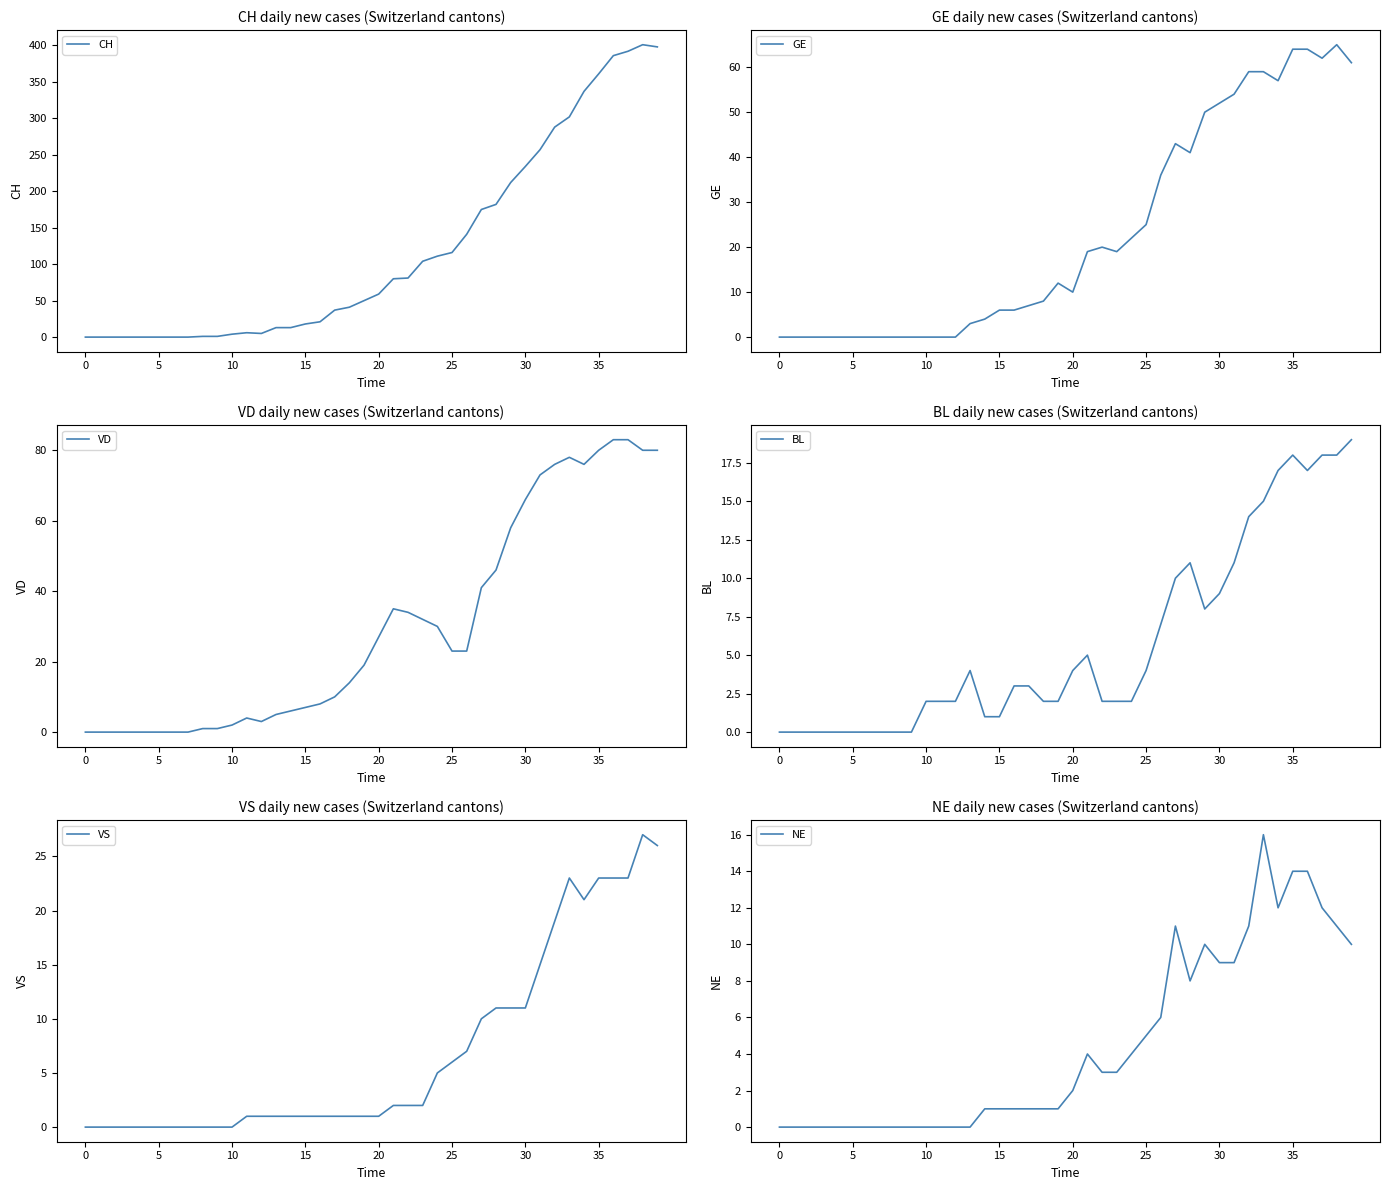

What is the difference between the maximum and minimum values in the CH series?

401